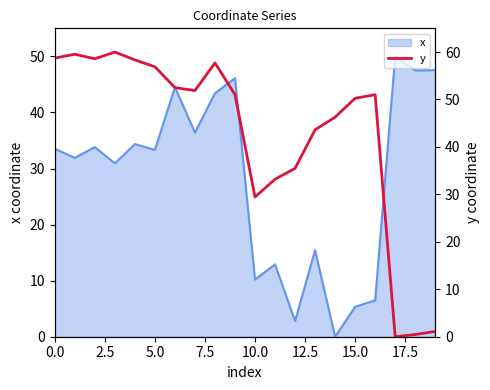

Is it true that x equals 5.5 at 10.0?

False